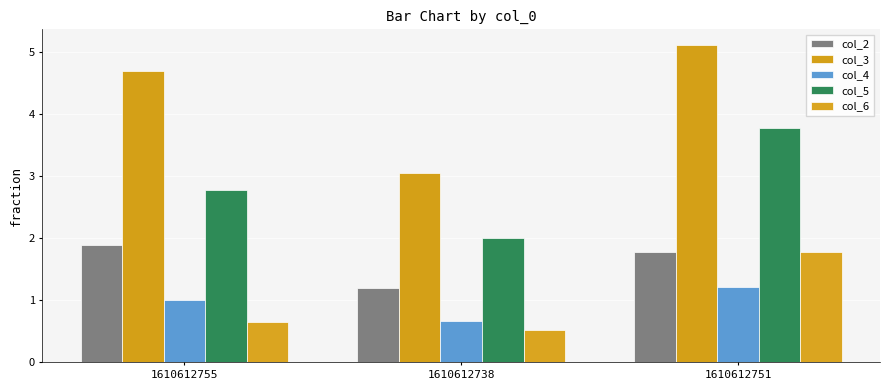

The value of col_3 at 1610612755 is 4.7. True or false?

True